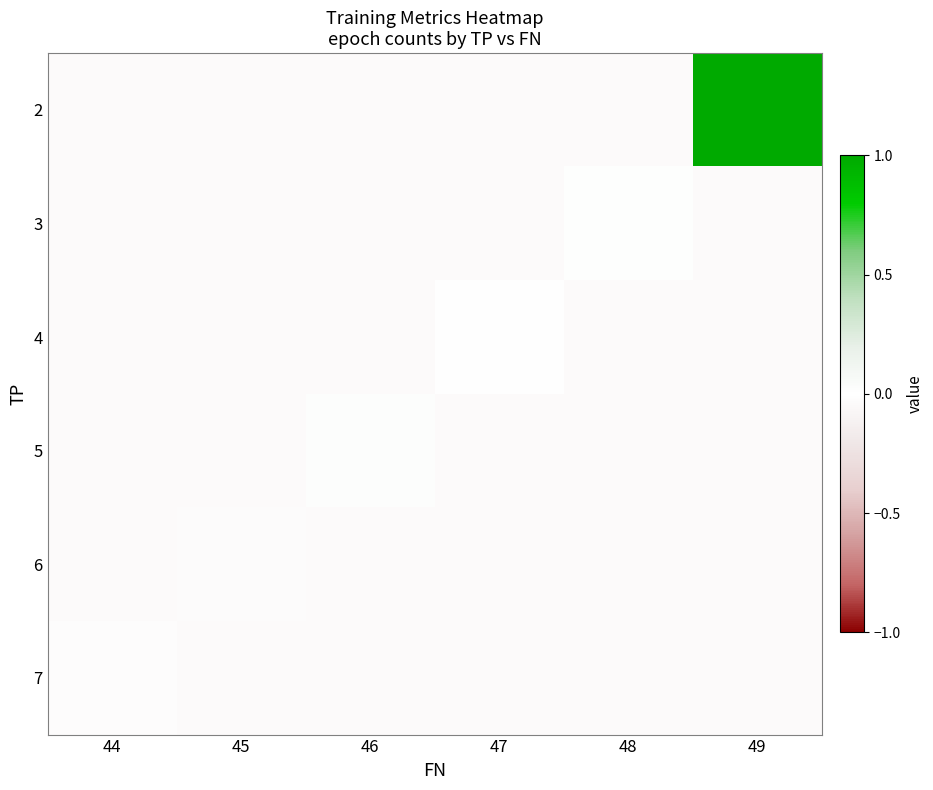

At how many categories does at least one series exceed 0?

3